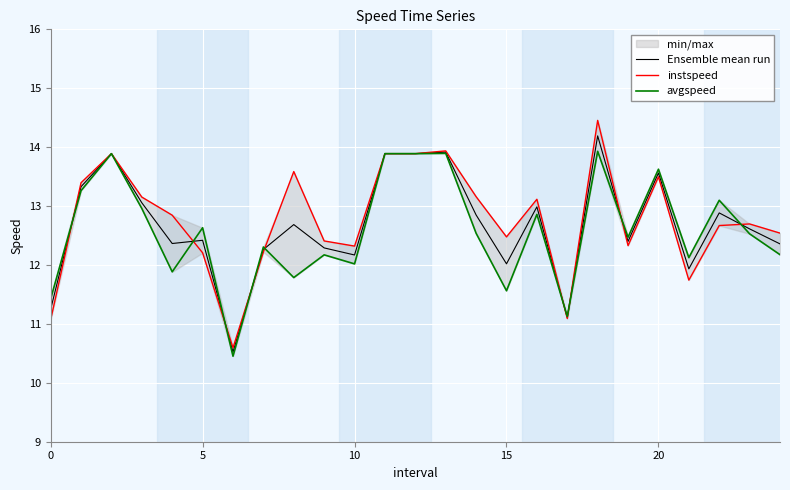

The Ensemble mean run series shows 5.5 at 5. True or false?

False